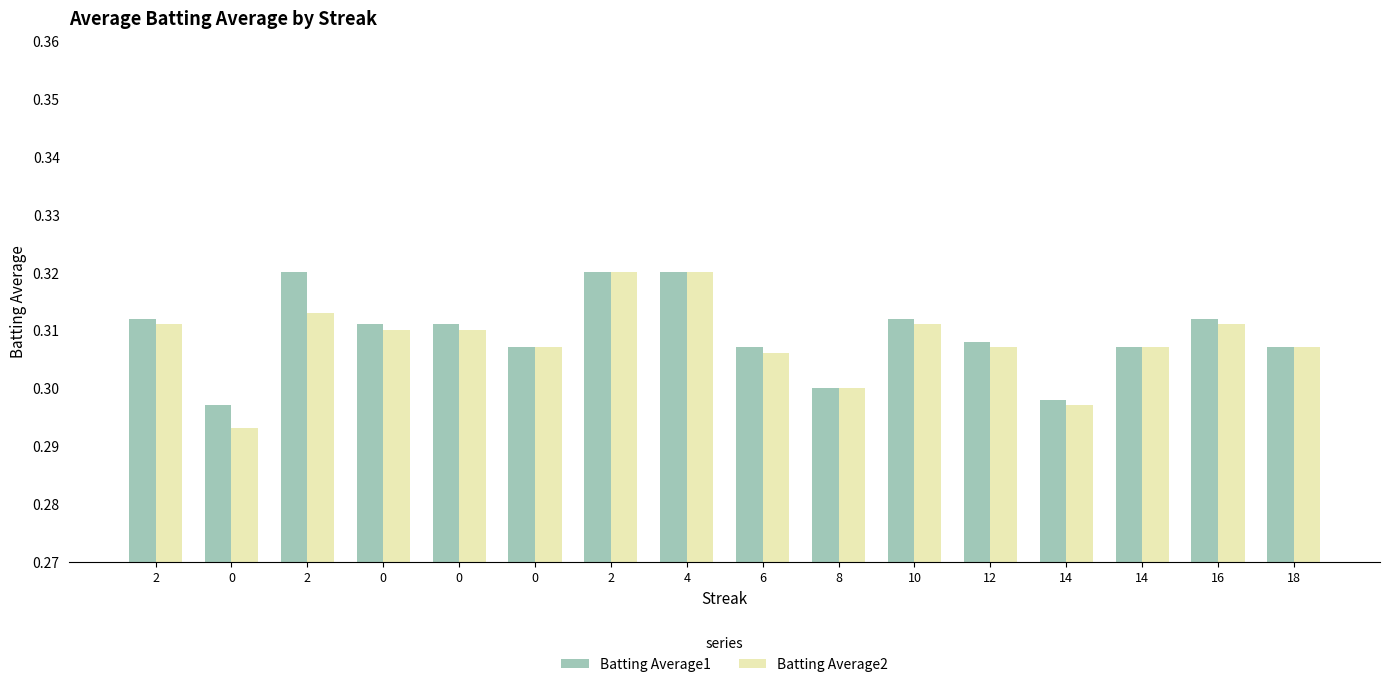

What is the label of the 14th bar from the right?

2